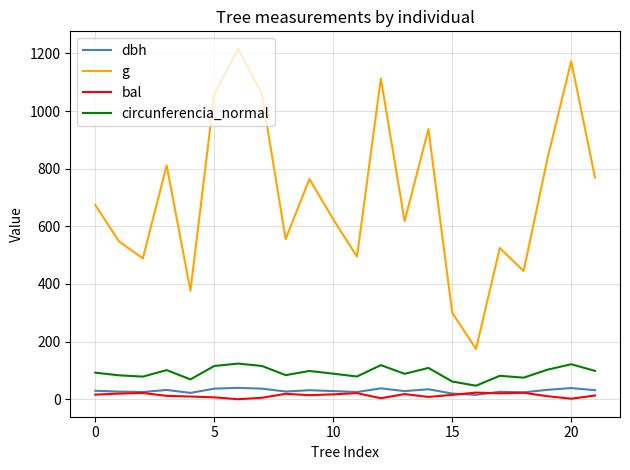

Which series has the widest spread of values?

g